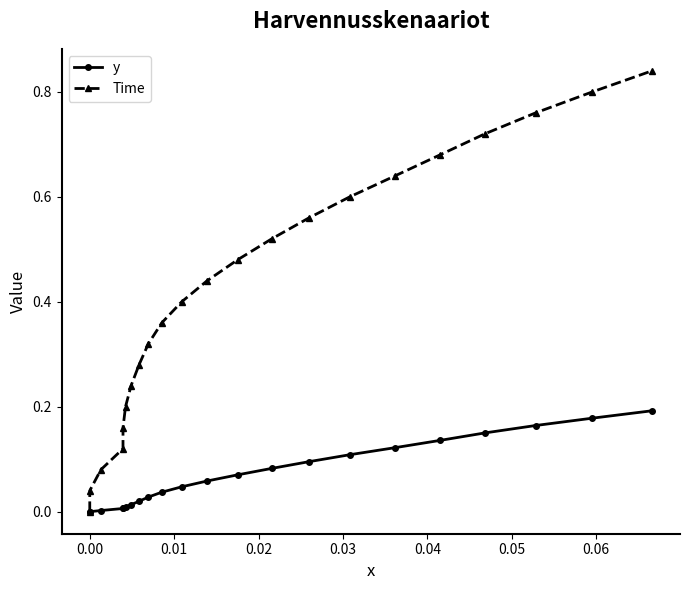

At 0.06, list the series in order from smallest to largest.

y, Time